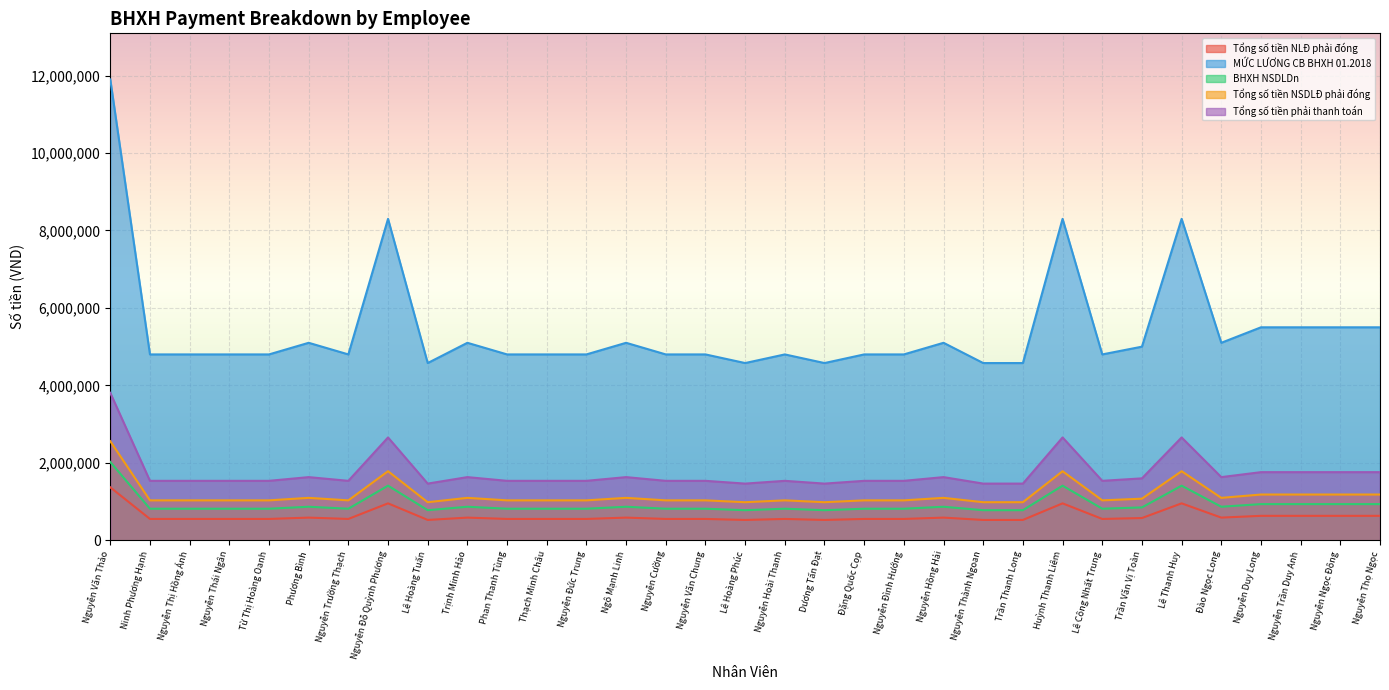

Reading left to right, extract all data points from this chart.

Tổng số tiền NLĐ phải đóng: Nguyễn Văn Thảo=2023000	Ninh Phương Hạnh=816000	Nguyễn Thị Hồng Ánh=816000	Nguyễn Thái Ngân=816000	Từ Thị Hoàng Oanh=816000	Phương Bình=867000	Nguyễn Trường Thạch=816000	Nguyễn Đỗ Quỳnh Phương=1411000	Lê Hoàng Tuấn=778090	Trịnh Minh Hảo=867000	Phan Thanh Tùng=816000	Thạch Minh Châu=816000	Nguyễn Đức Trung=816000	Ngô Mạnh Linh=867000	Nguyễn Cường=816000	Nguyễn Văn Chung=816000	Lê Hoàng Phúc=778090	Nguyễn Hoài Thanh=816000	Dương Tấn Đạt=778090	Đặng Quốc Cọp=816000	Nguyễn Đình Hướng=816000	Nguyễn Hồng Hải=867000	Nguyễn Thành Ngoan=778090	Trần Thanh Long=778090	Huỳnh Thanh Liêm=1411000	Lê Công Nhất Trung=816000	Trần Văn Vị Toàn=850000	Lê Thanh Huy=1411000	Đào Ngọc Long=867000	Nguyễn Duy Long=935000	Nguyễn Trần Duy Anh=935000	Nguyễn Ngọc Đông=935000	Nguyễn Thọ Ngọc=935000
MỨC LƯƠNG CB BHXH 01.2018: Nguyễn Văn Thảo=2558500	Ninh Phương Hạnh=1032000	Nguyễn Thị Hồng Ánh=1032000	Nguyễn Thái Ngân=1032000	Từ Thị Hoàng Oanh=1032000	Phương Bình=1096500	Nguyễn Trường Thạch=1032000	Nguyễn Đỗ Quỳnh Phương=1784500	Lê Hoàng Tuấn=984055	Trịnh Minh Hảo=1096500	Phan Thanh Tùng=1032000	Thạch Minh Châu=1032000	Nguyễn Đức Trung=1032000	Ngô Mạnh Linh=1096500	Nguyễn Cường=1032000	Nguyễn Văn Chung=1032000	Lê Hoàng Phúc=984055	Nguyễn Hoài Thanh=1032000	Dương Tấn Đạt=984055	Đặng Quốc Cọp=1032000	Nguyễn Đình Hướng=1032000	Nguyễn Hồng Hải=1096500	Nguyễn Thành Ngoan=984055	Trần Thanh Long=984055	Huỳnh Thanh Liêm=1784500	Lê Công Nhất Trung=1032000	Trần Văn Vị Toàn=1075000	Lê Thanh Huy=1784500	Đào Ngọc Long=1096500	Nguyễn Duy Long=1182500	Nguyễn Trần Duy Anh=1182500	Nguyễn Ngọc Đông=1182500	Nguyễn Thọ Ngọc=1182500
BHXH NSDLDn: Nguyễn Văn Thảo=1368500	Ninh Phương Hạnh=552000	Nguyễn Thị Hồng Ánh=552000	Nguyễn Thái Ngân=552000	Từ Thị Hoàng Oanh=552000	Phương Bình=586500	Nguyễn Trường Thạch=552000	Nguyễn Đỗ Quỳnh Phương=954500	Lê Hoàng Tuấn=526355	Trịnh Minh Hảo=586500	Phan Thanh Tùng=552000	Thạch Minh Châu=552000	Nguyễn Đức Trung=552000	Ngô Mạnh Linh=586500	Nguyễn Cường=552000	Nguyễn Văn Chung=552000	Lê Hoàng Phúc=526355	Nguyễn Hoài Thanh=552000	Dương Tấn Đạt=526355	Đặng Quốc Cọp=552000	Nguyễn Đình Hướng=552000	Nguyễn Hồng Hải=586500	Nguyễn Thành Ngoan=526355	Trần Thanh Long=526355	Huỳnh Thanh Liêm=954500	Lê Công Nhất Trung=552000	Trần Văn Vị Toàn=575000	Lê Thanh Huy=954500	Đào Ngọc Long=586500	Nguyễn Duy Long=632500	Nguyễn Trần Duy Anh=632500	Nguyễn Ngọc Đông=632500	Nguyễn Thọ Ngọc=632500
Tổng số tiền NSDLĐ phải đóng: Nguyễn Văn Thảo=11900000	Ninh Phương Hạnh=4800000	Nguyễn Thị Hồng Ánh=4800000	Nguyễn Thái Ngân=4800000	Từ Thị Hoàng Oanh=4800000	Phương Bình=5100000	Nguyễn Trường Thạch=4800000	Nguyễn Đỗ Quỳnh Phương=8300000	Lê Hoàng Tuấn=4577000	Trịnh Minh Hảo=5100000	Phan Thanh Tùng=4800000	Thạch Minh Châu=4800000	Nguyễn Đức Trung=4800000	Ngô Mạnh Linh=5100000	Nguyễn Cường=4800000	Nguyễn Văn Chung=4800000	Lê Hoàng Phúc=4577000	Nguyễn Hoài Thanh=4800000	Dương Tấn Đạt=4577000	Đặng Quốc Cọp=4800000	Nguyễn Đình Hướng=4800000	Nguyễn Hồng Hải=5100000	Nguyễn Thành Ngoan=4577000	Trần Thanh Long=4577000	Huỳnh Thanh Liêm=8300000	Lê Công Nhất Trung=4800000	Trần Văn Vị Toàn=5000000	Lê Thanh Huy=8300000	Đào Ngọc Long=5100000	Nguyễn Duy Long=5500000	Nguyễn Trần Duy Anh=5500000	Nguyễn Ngọc Đông=5500000	Nguyễn Thọ Ngọc=5500000
Tổng số tiền phải thanh toán: Nguyễn Văn Thảo=3808000	Ninh Phương Hạnh=1536000	Nguyễn Thị Hồng Ánh=1536000	Nguyễn Thái Ngân=1536000	Từ Thị Hoàng Oanh=1536000	Phương Bình=1632000	Nguyễn Trường Thạch=1536000	Nguyễn Đỗ Quỳnh Phương=2656000	Lê Hoàng Tuấn=1464640	Trịnh Minh Hảo=1632000	Phan Thanh Tùng=1536000	Thạch Minh Châu=1536000	Nguyễn Đức Trung=1536000	Ngô Mạnh Linh=1632000	Nguyễn Cường=1536000	Nguyễn Văn Chung=1536000	Lê Hoàng Phúc=1464640	Nguyễn Hoài Thanh=1536000	Dương Tấn Đạt=1464640	Đặng Quốc Cọp=1536000	Nguyễn Đình Hướng=1536000	Nguyễn Hồng Hải=1632000	Nguyễn Thành Ngoan=1464640	Trần Thanh Long=1464640	Huỳnh Thanh Liêm=2656000	Lê Công Nhất Trung=1536000	Trần Văn Vị Toàn=1600000	Lê Thanh Huy=2656000	Đào Ngọc Long=1632000	Nguyễn Duy Long=1760000	Nguyễn Trần Duy Anh=1760000	Nguyễn Ngọc Đông=1760000	Nguyễn Thọ Ngọc=1760000